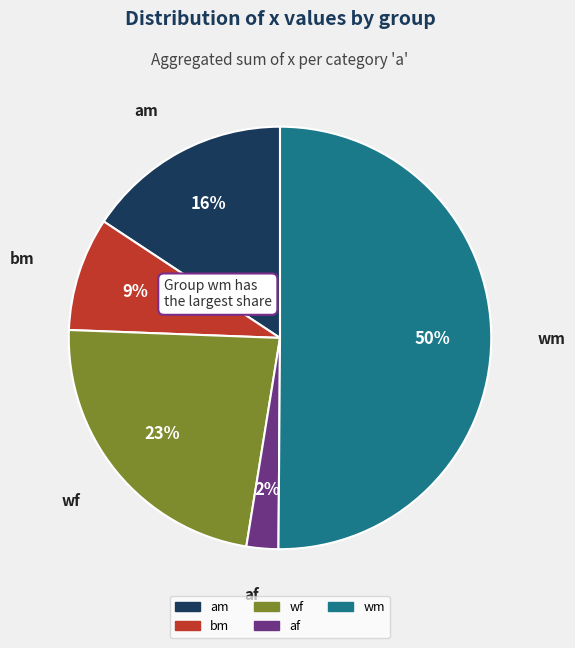

To the nearest percent, what is the difference between the largest and smallest slice percentages?

48%